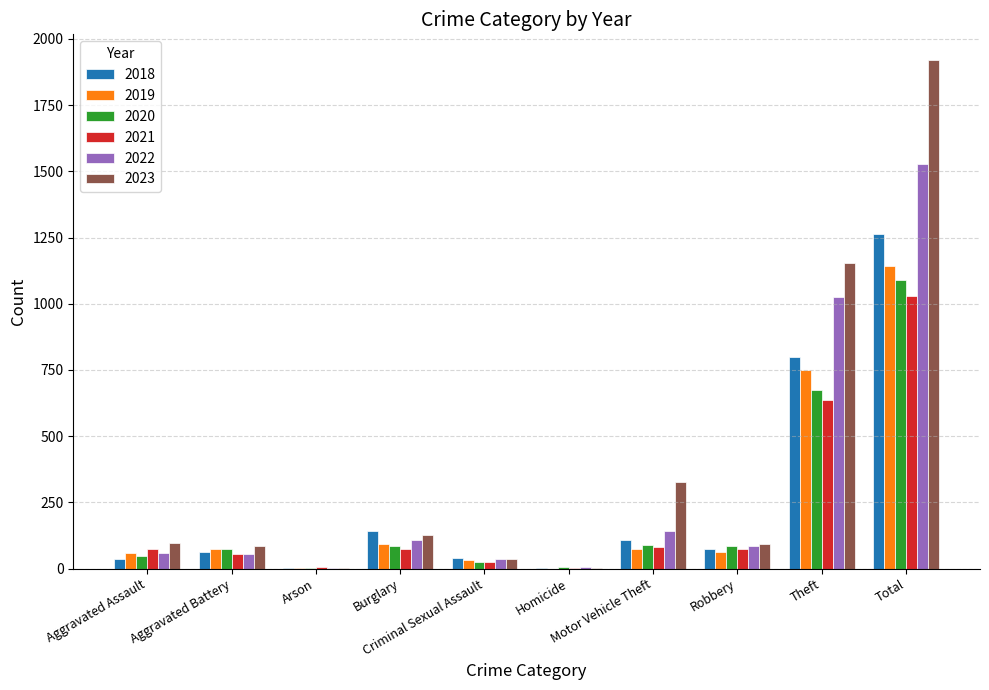

What is the greatest value displayed?

1921